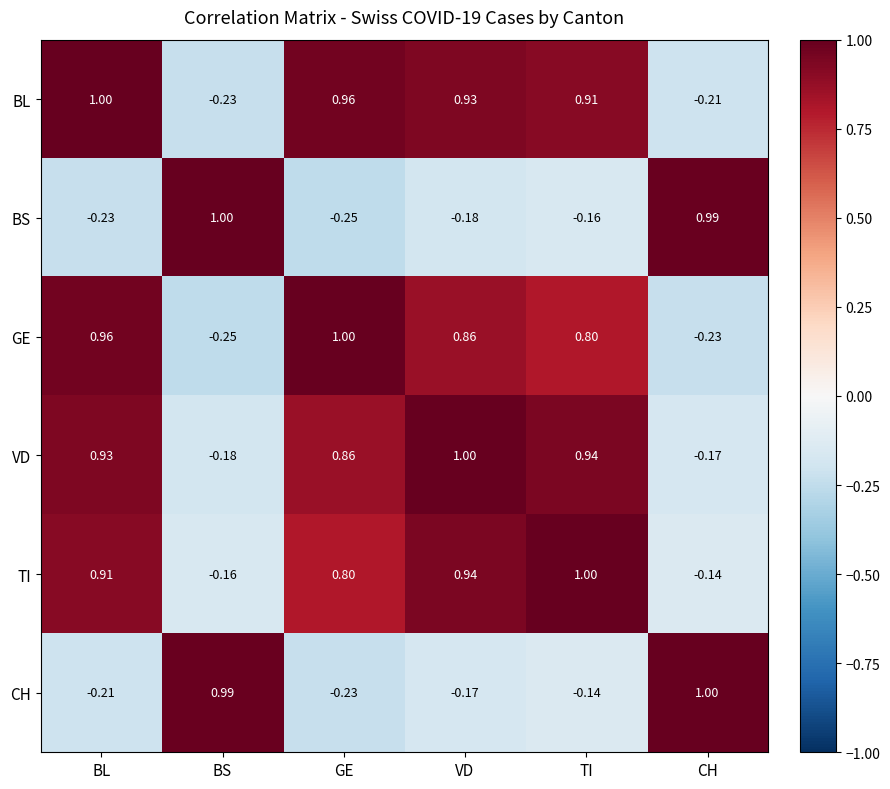

At which label does VD reach its minimum?

BS